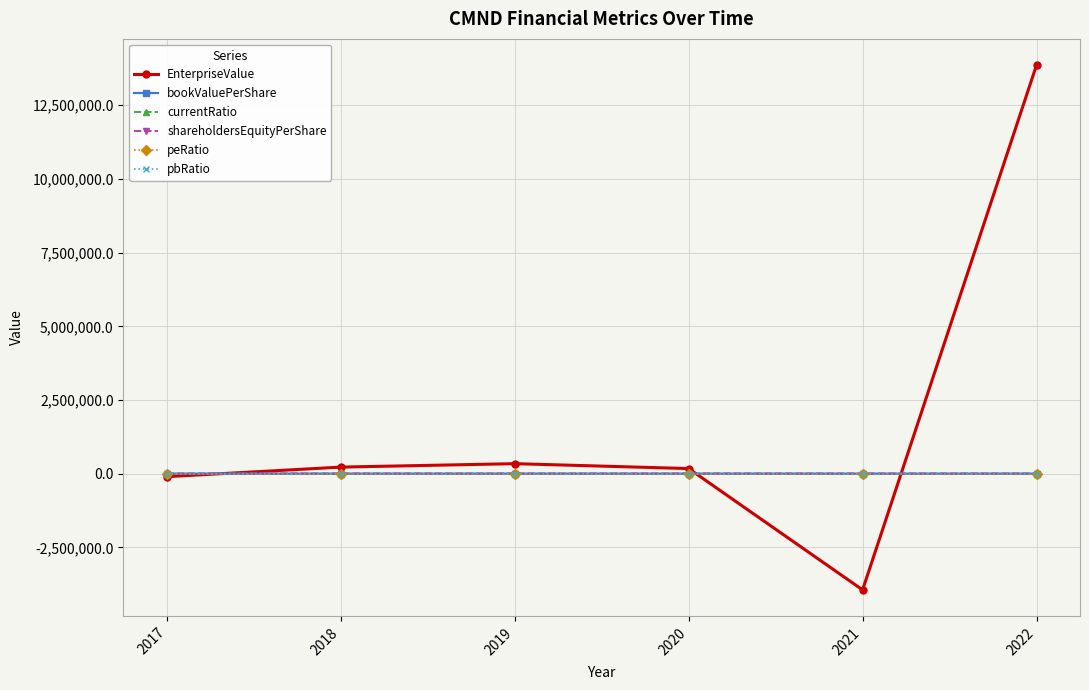

Is this an area chart (filled region under the line)?

No